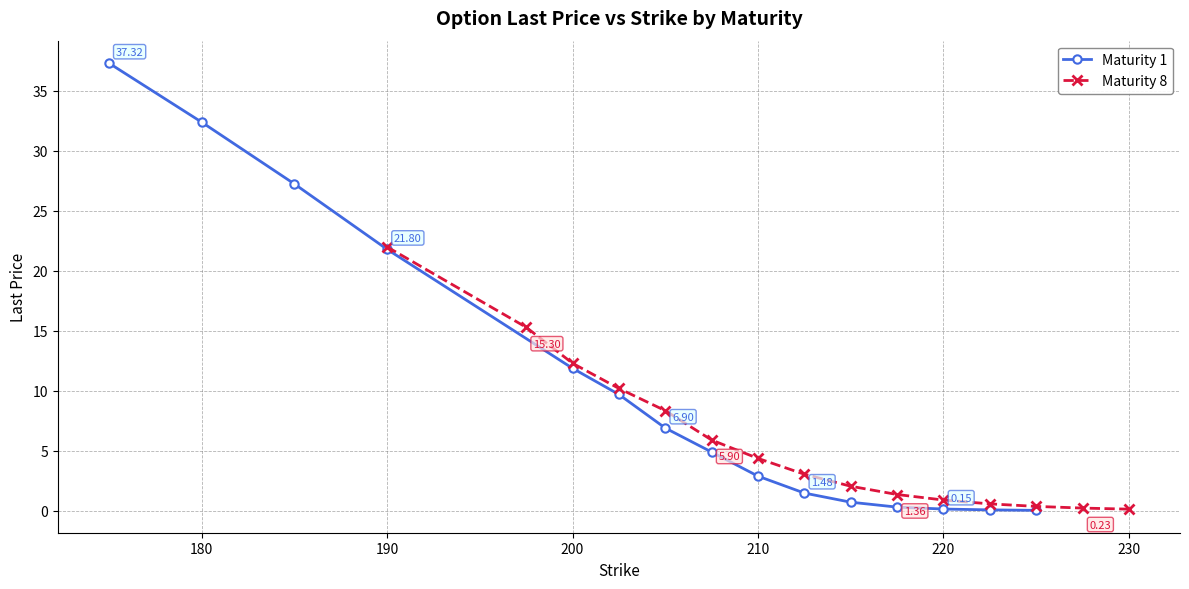

Does the chart display data point markers on the line(s)?

Yes